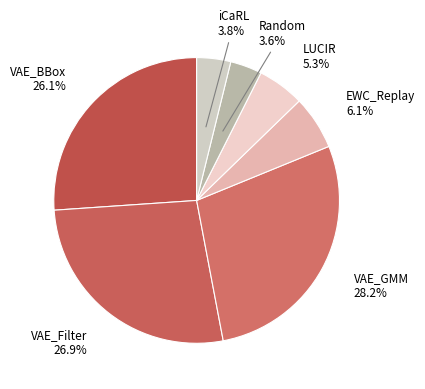

Which has a higher value, Random or LUCIR?

LUCIR